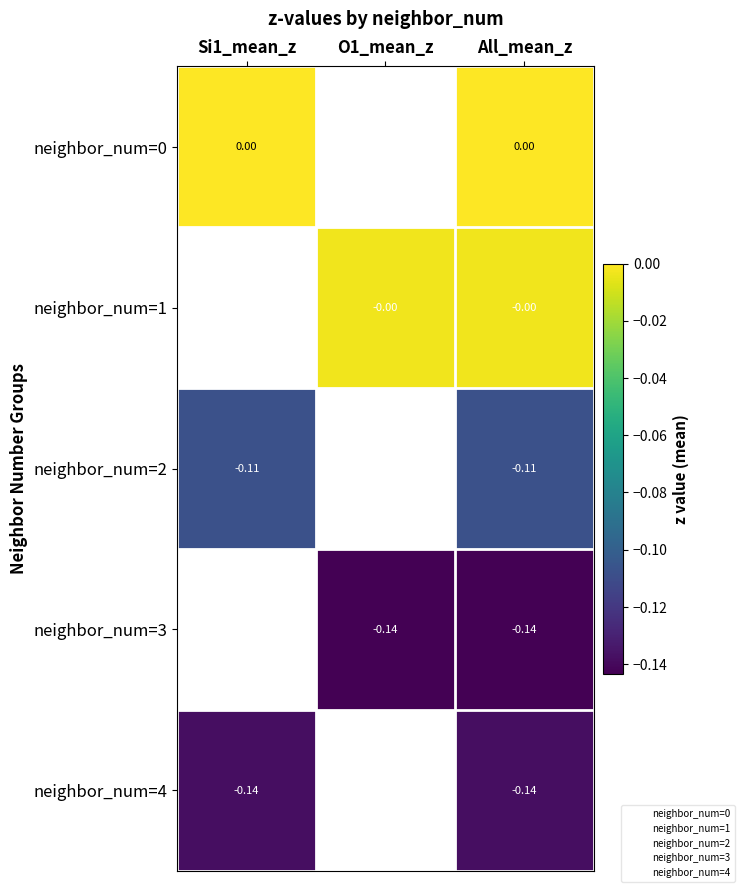

Rank the series by their maximum value, from highest to lowest.

neighbor_num=0, neighbor_num=1, neighbor_num=2, neighbor_num=3, neighbor_num=4